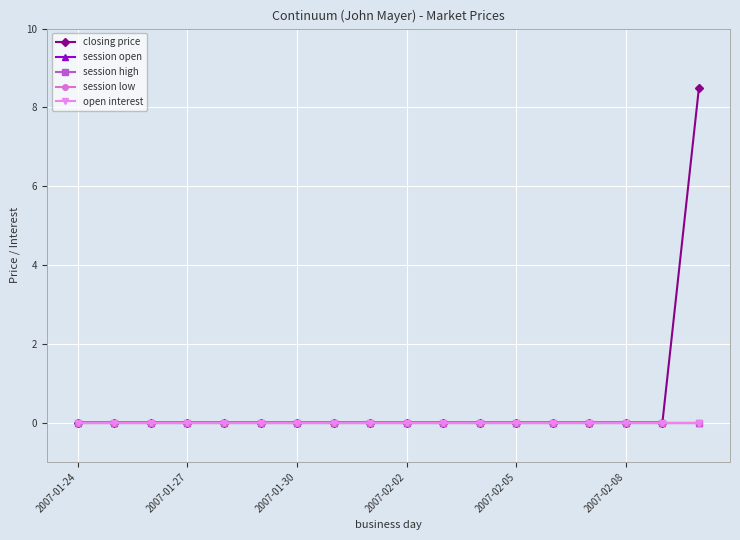

True or false: open interest and session open intersect in this chart.

False